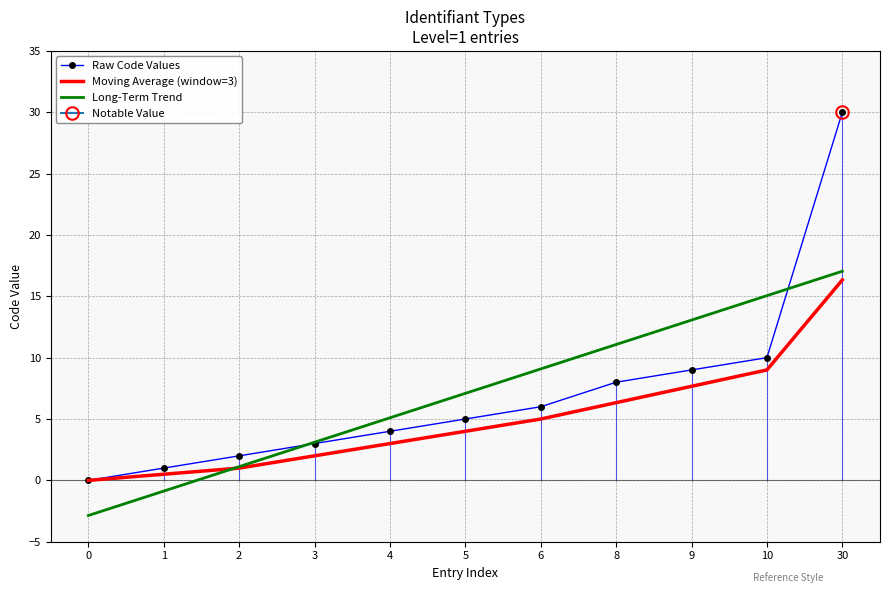

Which series has the largest total across all categories?

Long-Term Trend